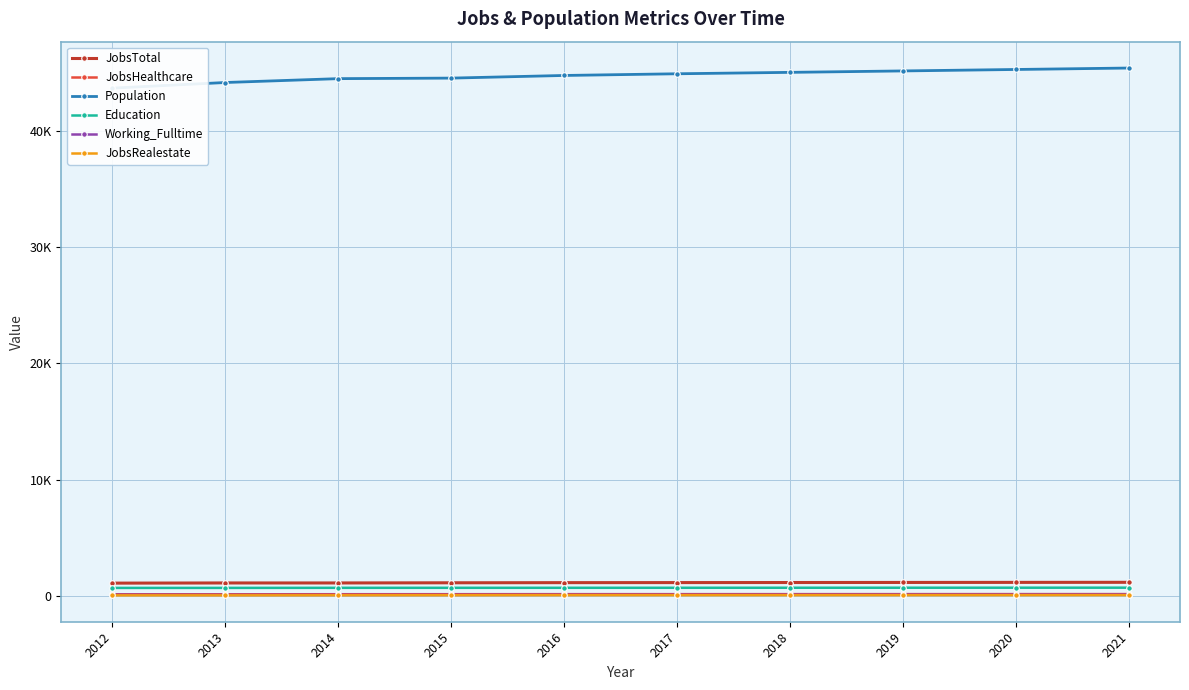

What is the difference between the maximum and minimum values in the JobsHealthcare series?

17